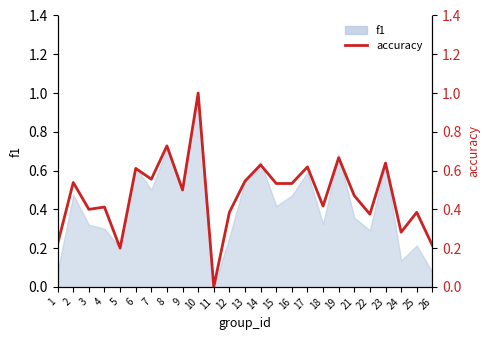

How many interior local valleys (lower than both neighbors) does the data have?

8